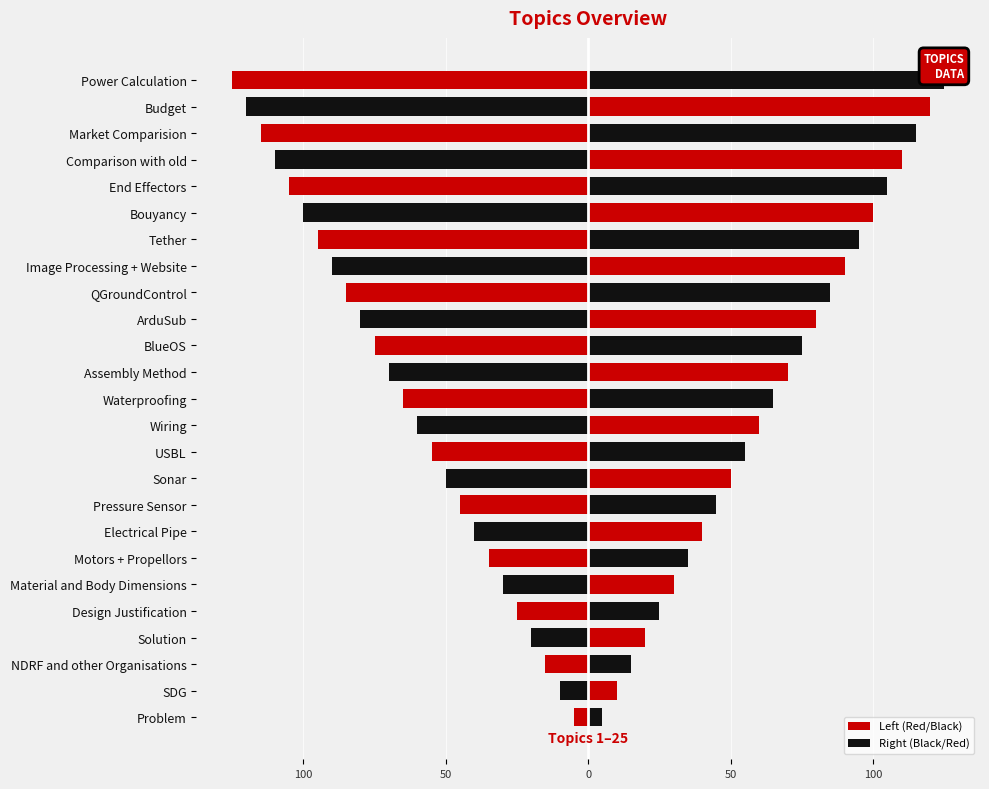

Does the chart contain any negative values?

Yes